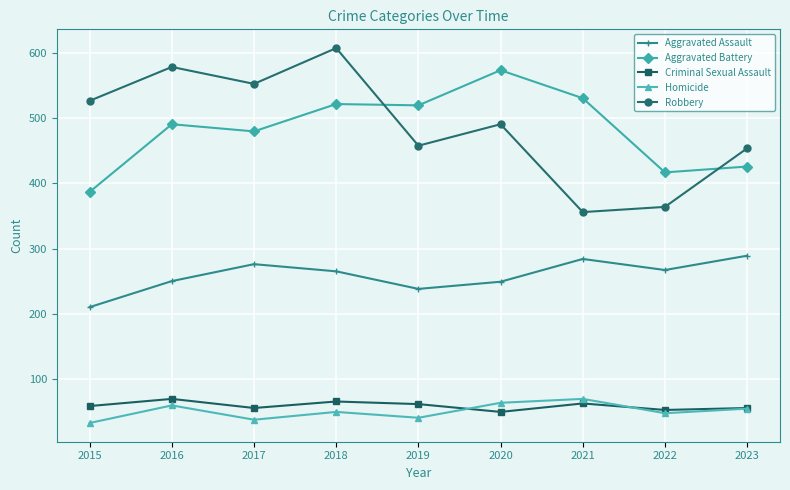

Where does the Robbery series first go above 491?

2015